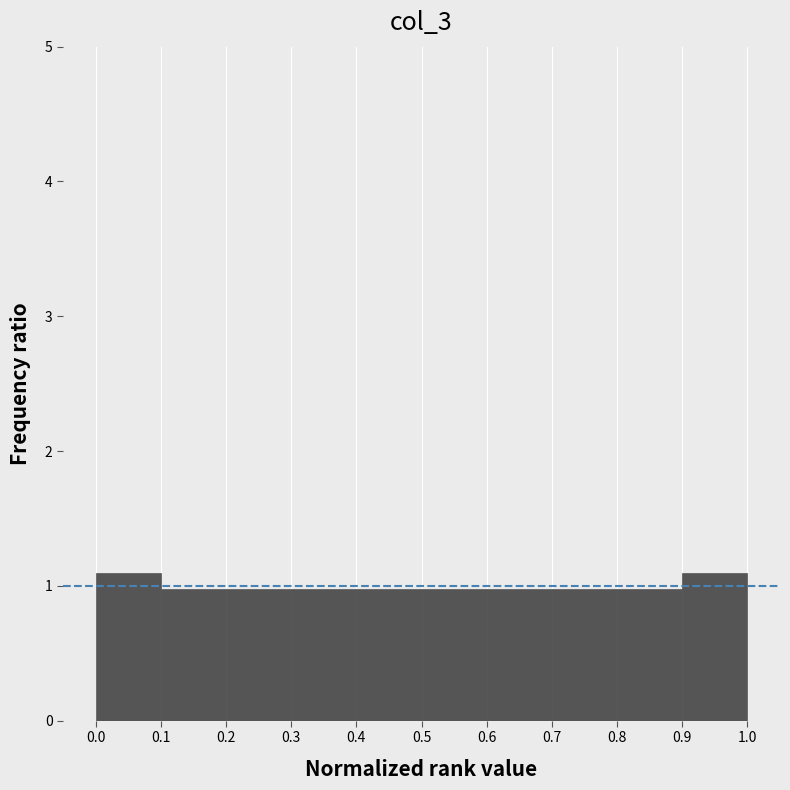

Reading left to right, list every bar in this chart as the range it spans on the x-axis followed by its height. The values are not printed on the chart, so give them approximately, as read against the axis.

0.0 to 0.1: 1.1
0.1 to 0.2: 1.0
0.2 to 0.3: 1.0
0.3 to 0.4: 1.0
0.4 to 0.5: 1.0
0.5 to 0.6: 1.0
0.6 to 0.7: 1.0
0.7 to 0.8: 1.0
0.8 to 0.9: 1.0
0.9 to 1.0: 1.1